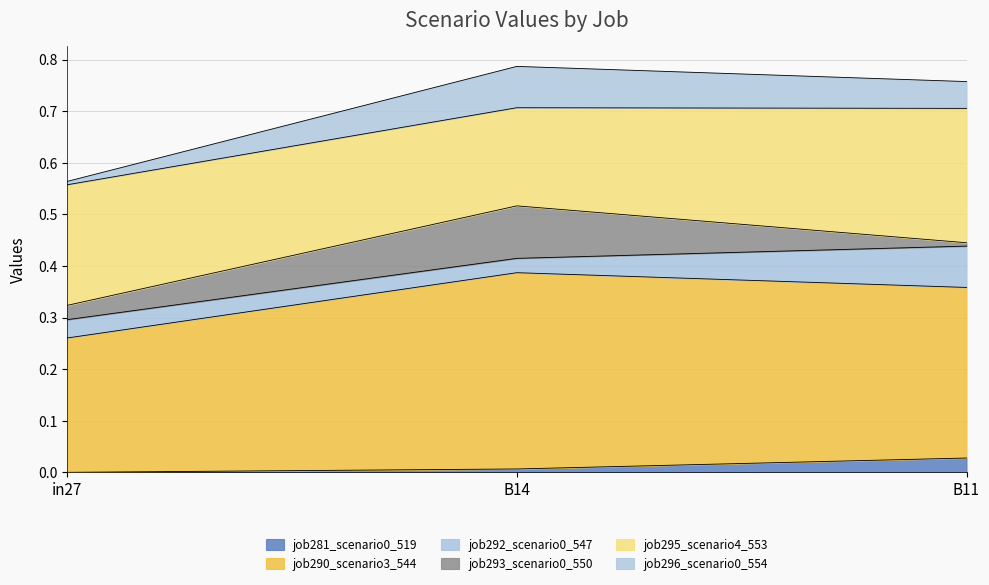

What is the lowest value of the job290_scenario3_544 series?

0.3